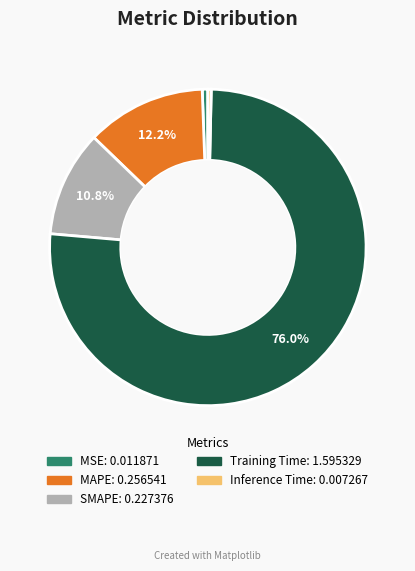

True or false: SMAPE accounts for 1% of the total.

False